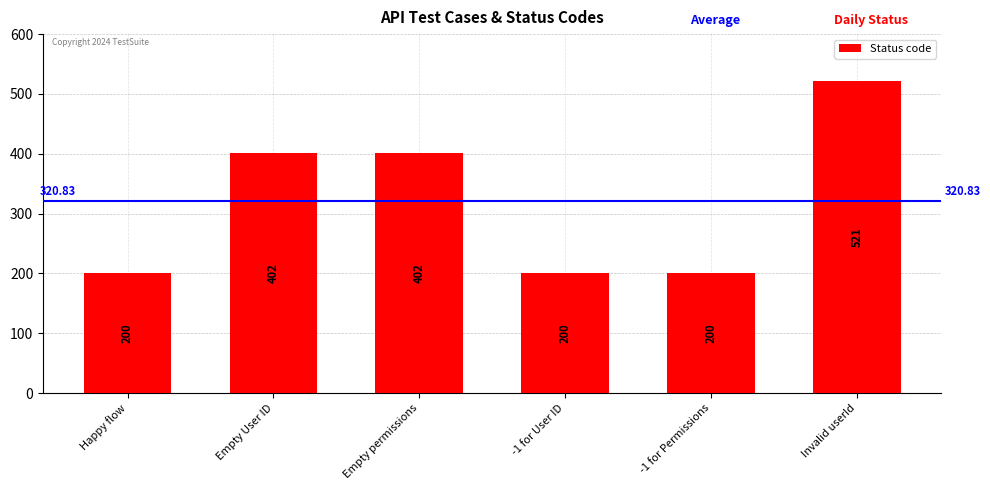

How many data points are less than 402?

3